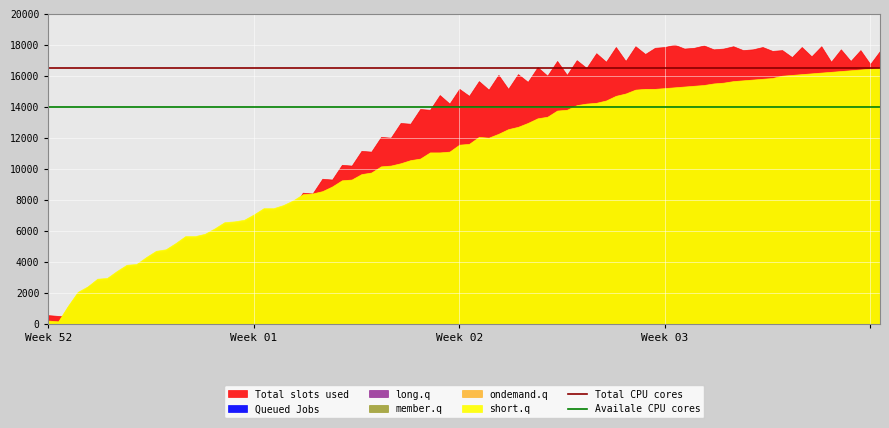

Which category has the lowest value across all series?

Week 52